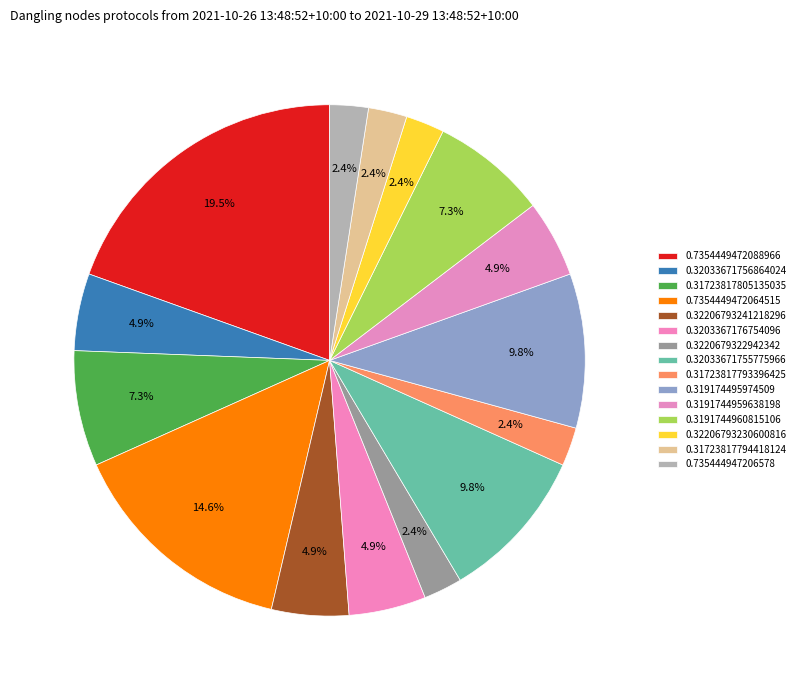

Does any single category account for the majority?

No